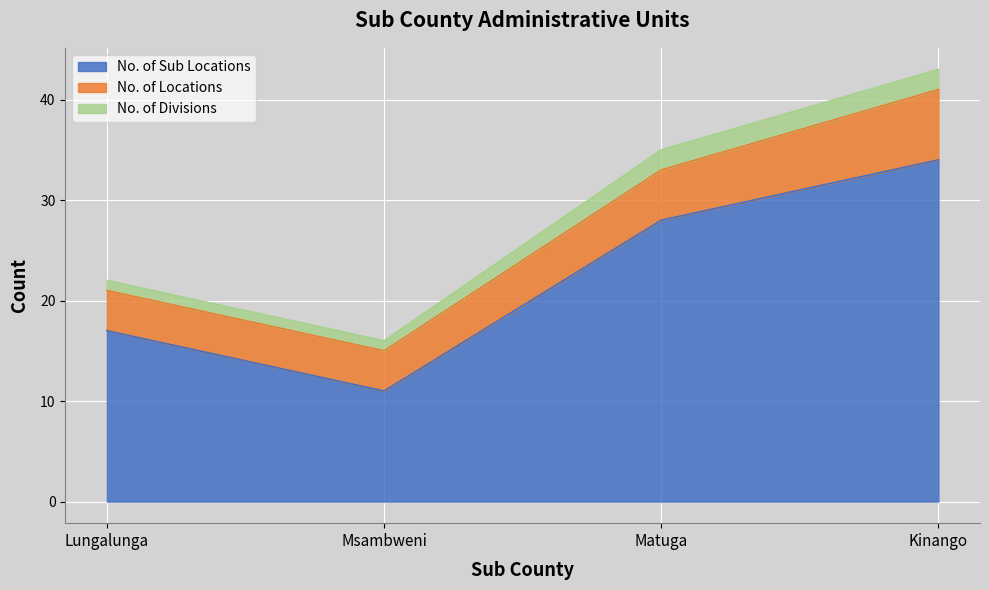

Reading left to right, what are all the values shown in this chart?

No. of Sub Locations: 17	11	28	34
No. of Locations: 4	4	5	7
No. of Divisions: 1	1	2	2